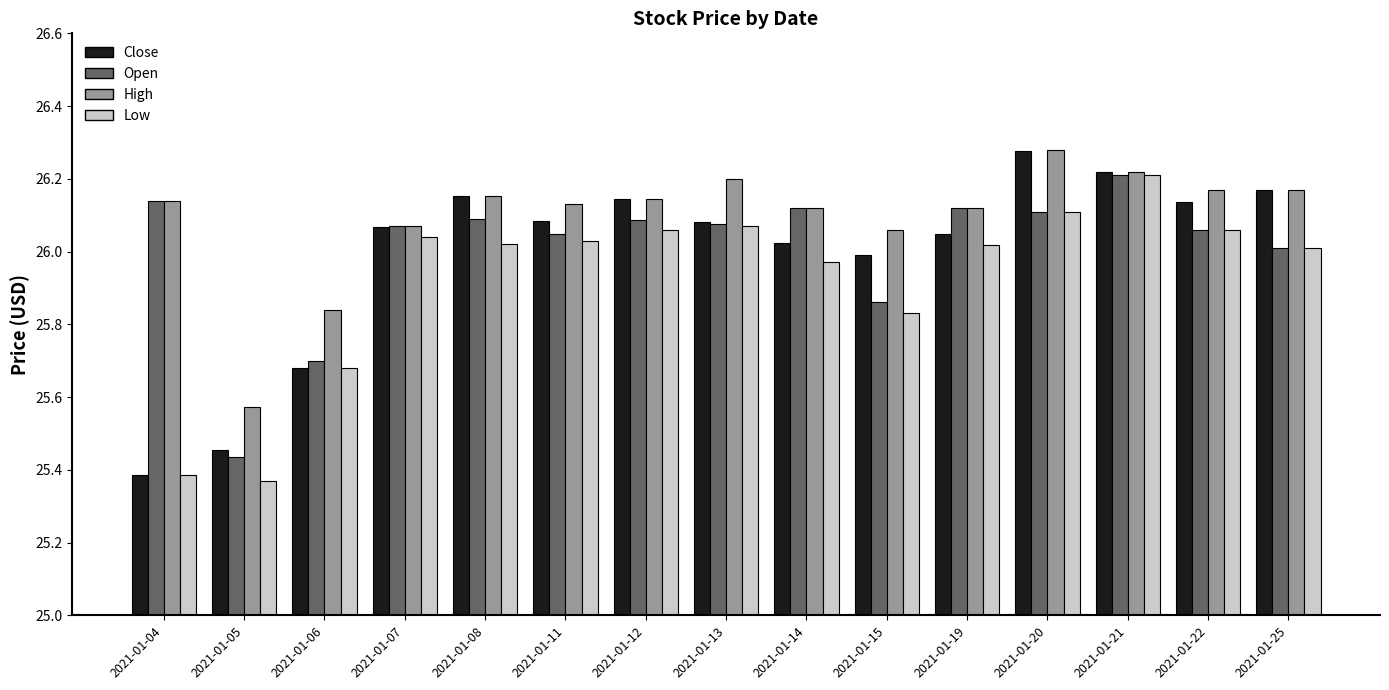

Is the value of Low at 2021-01-25 greater than the value of Close at 2021-01-21?

No